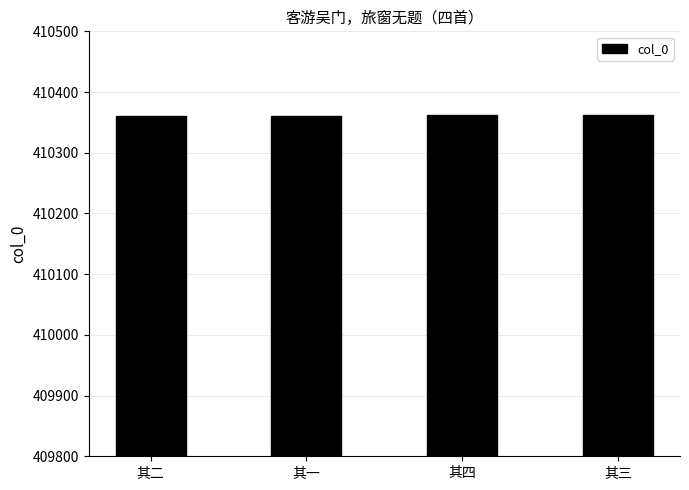

What is the ratio of the value at 其三 to the value at 其四?

1.0